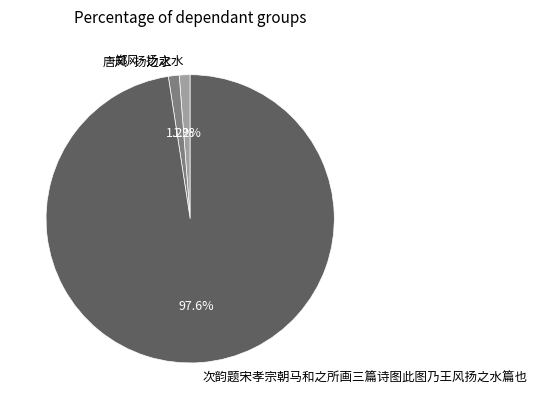

To the nearest percent, what portion does 次韵题宋孝宗朝马和之所画三篇诗图此图乃王风扬之水篇也 represent?

98%